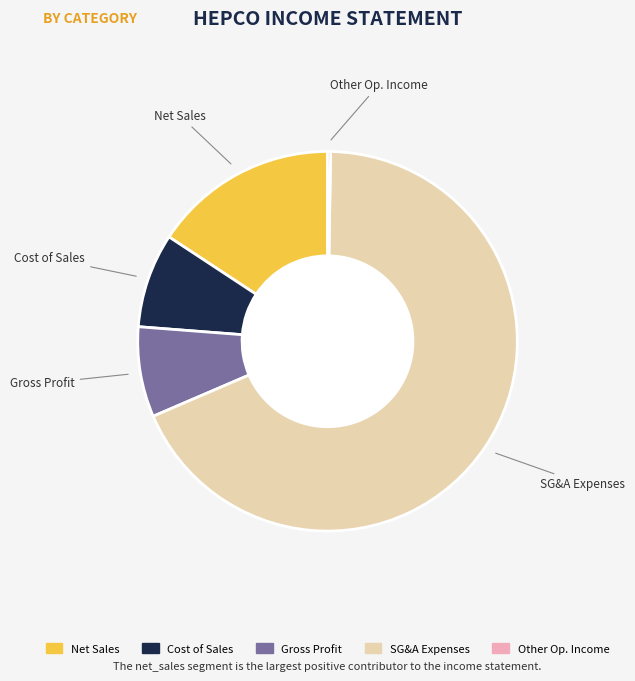

Does SG&A Expenses represent more than half of the total?

Yes